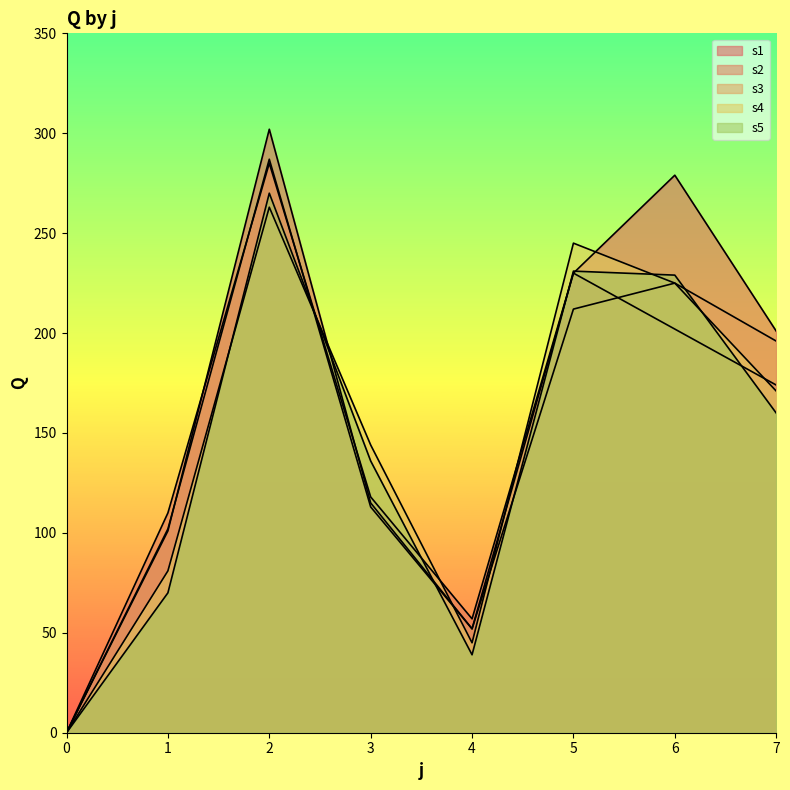

Between which two adjacent categories do s4 and s1 first intersect?

2 and 3